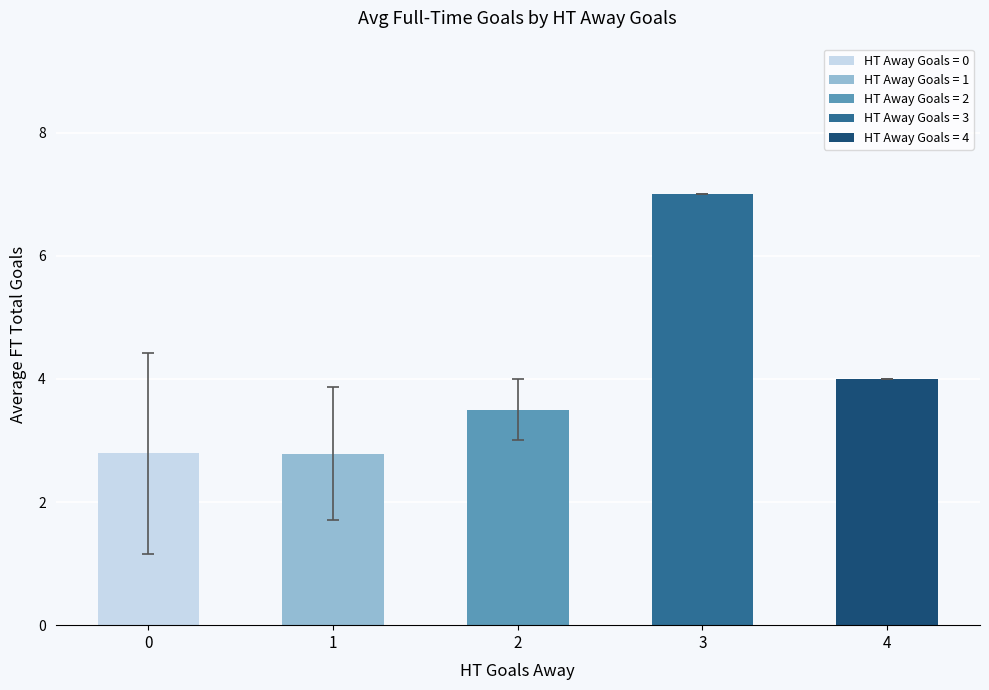

What is the difference between the second highest and minimum values?

1.2